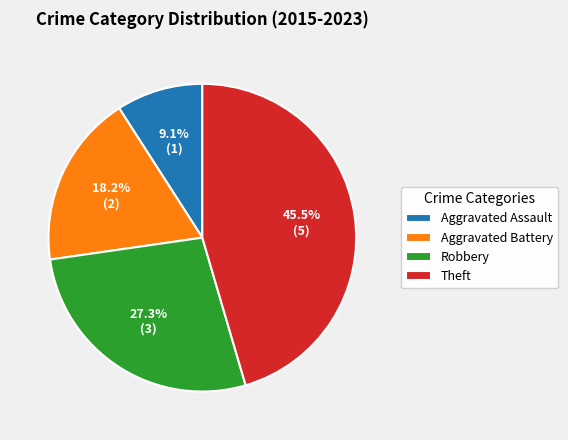

What percentage is the Aggravated Assault slice, to the nearest percent?

9%